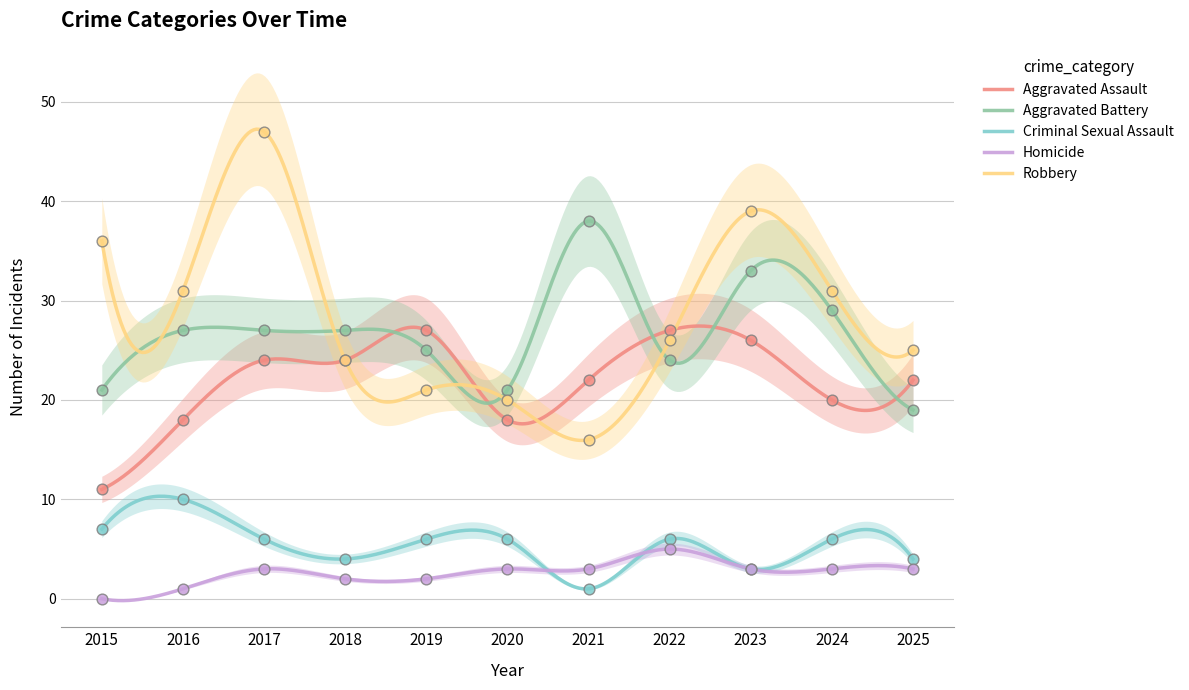

Is the value of Homicide at 2018 greater than the value of Aggravated Assault at 2025?

No